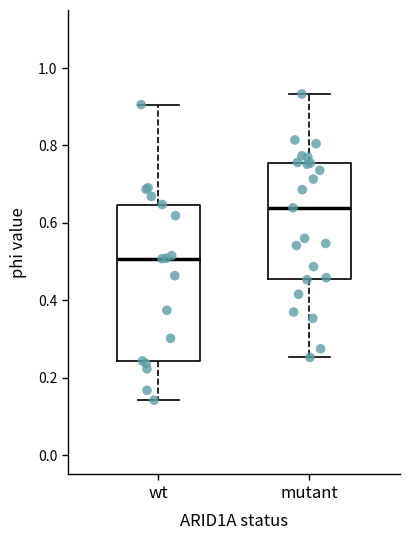

Where is the upper edge of the box for mutant on the y-axis? The values are not printed on the chart, so give them approximately, as read against the axis.

0.76